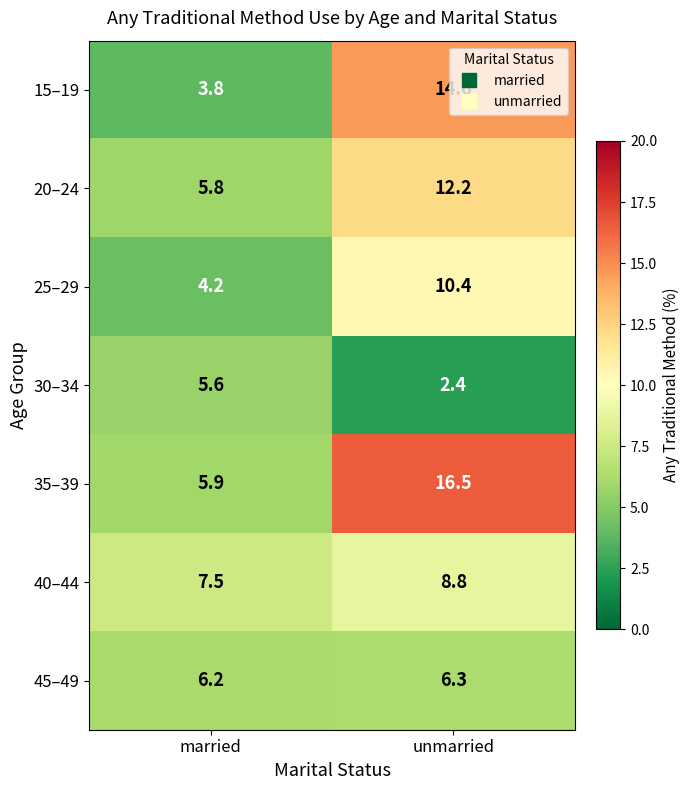

Is it true that 20–24 equals 3.1 at married?

False